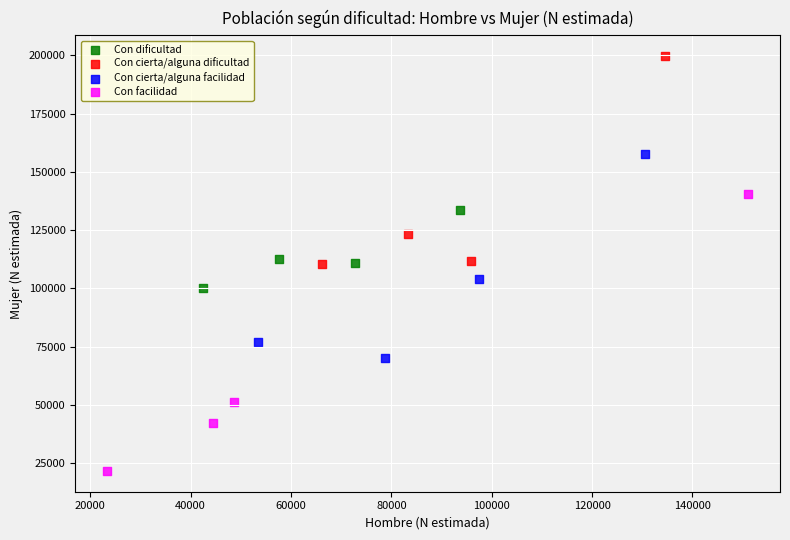

Which series has the largest Y range (max minus min)?

Con facilidad